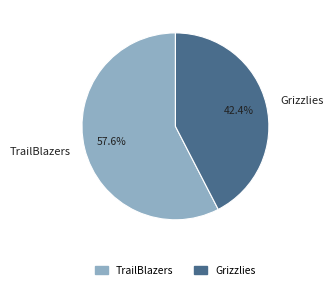

To the nearest percent, what portion does TrailBlazers represent?

58%